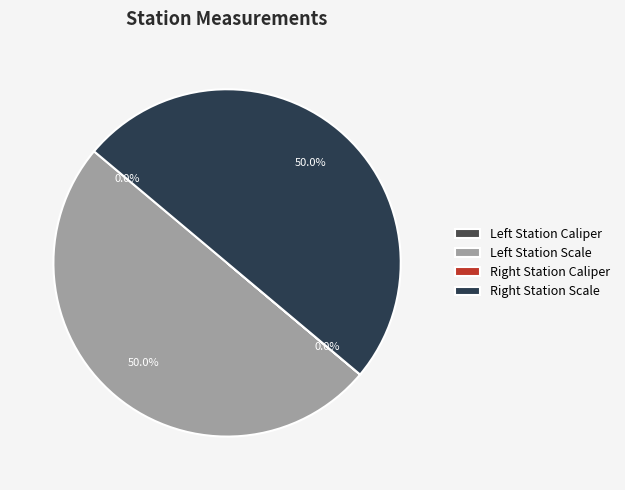

How many slices are in this pie chart?

4